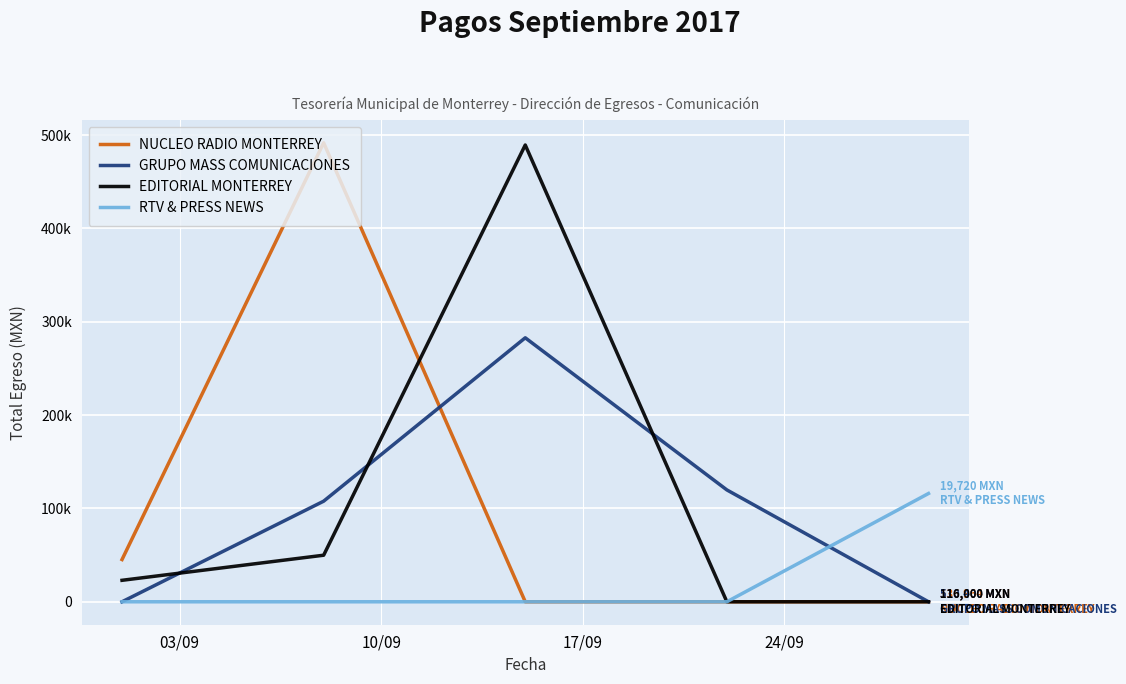

True or false: EDITORIAL MONTERREY has more than 0 interior local peaks.

True